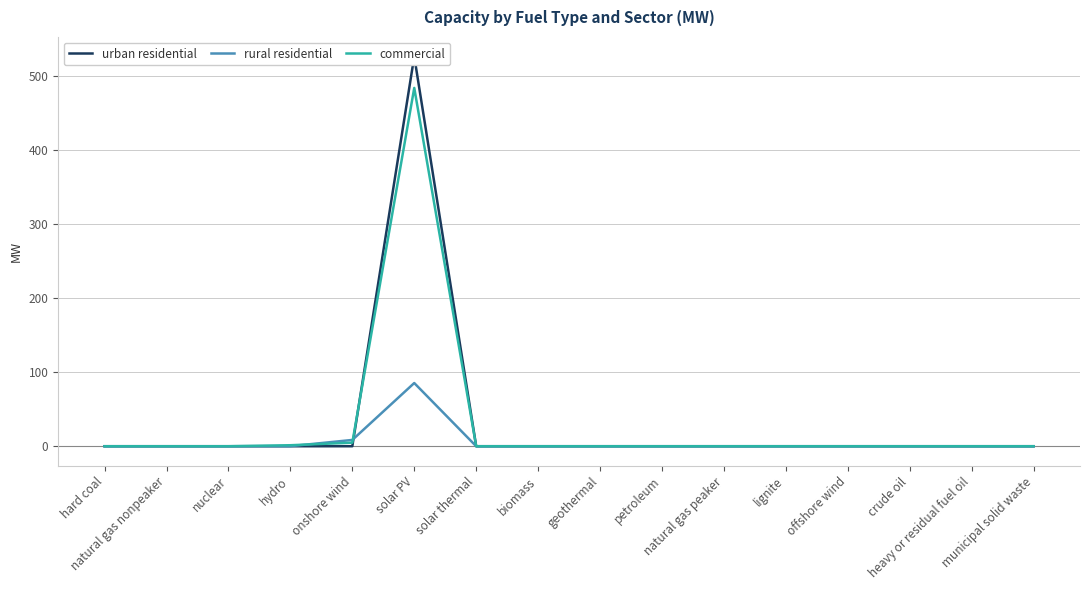

Rank the series by their maximum value, from lowest to highest.

rural residential, commercial, urban residential